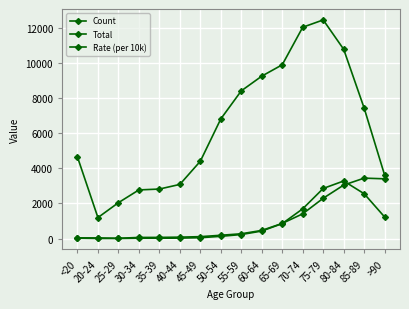

Does the chart have visible grid lines?

Yes